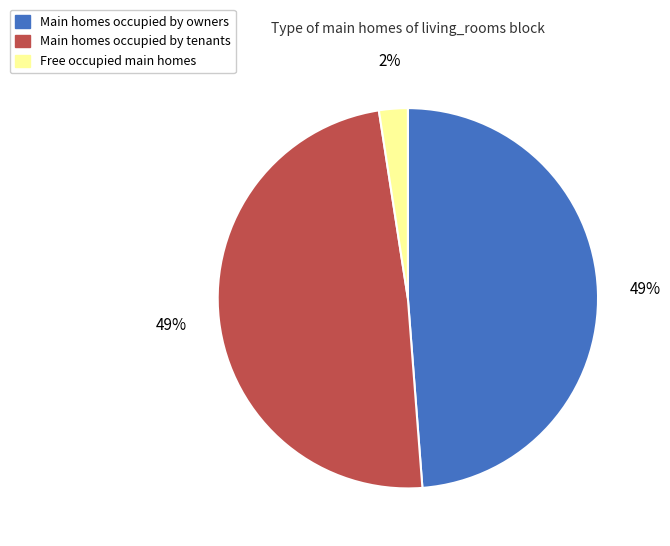

Is there any slice that represents more than half of the pie?

No